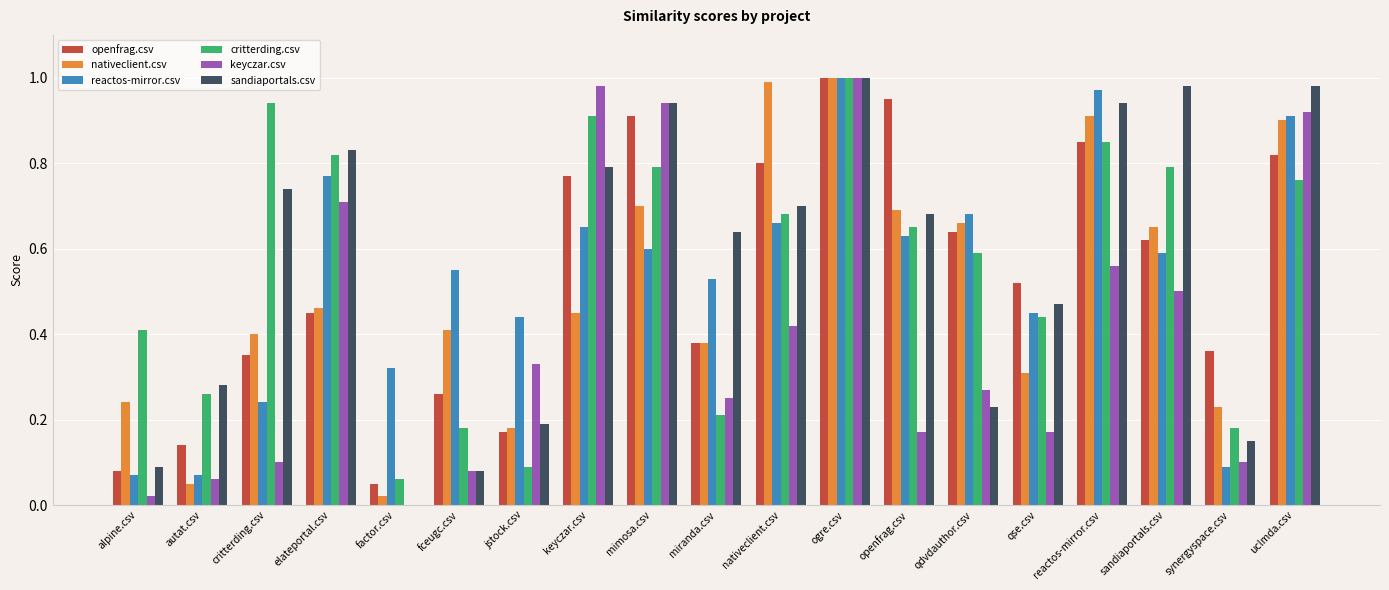

Does the chart contain stacked bars?

No